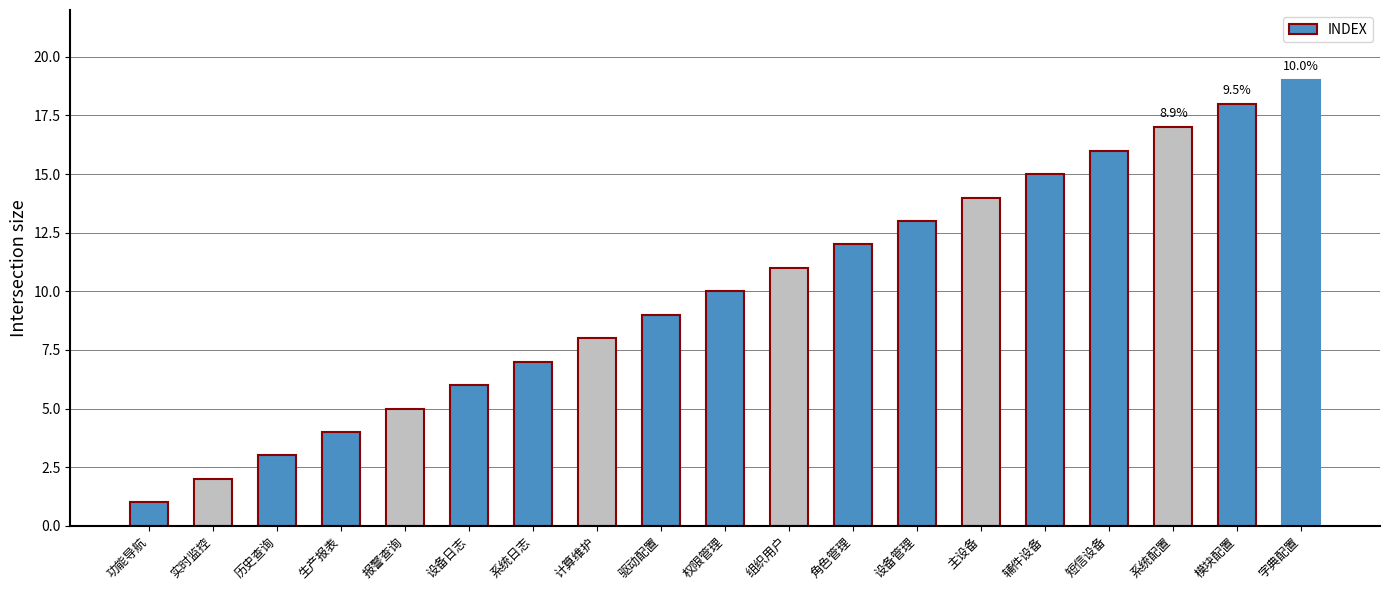

True or false: the data shows 2 at 实时监控.

True